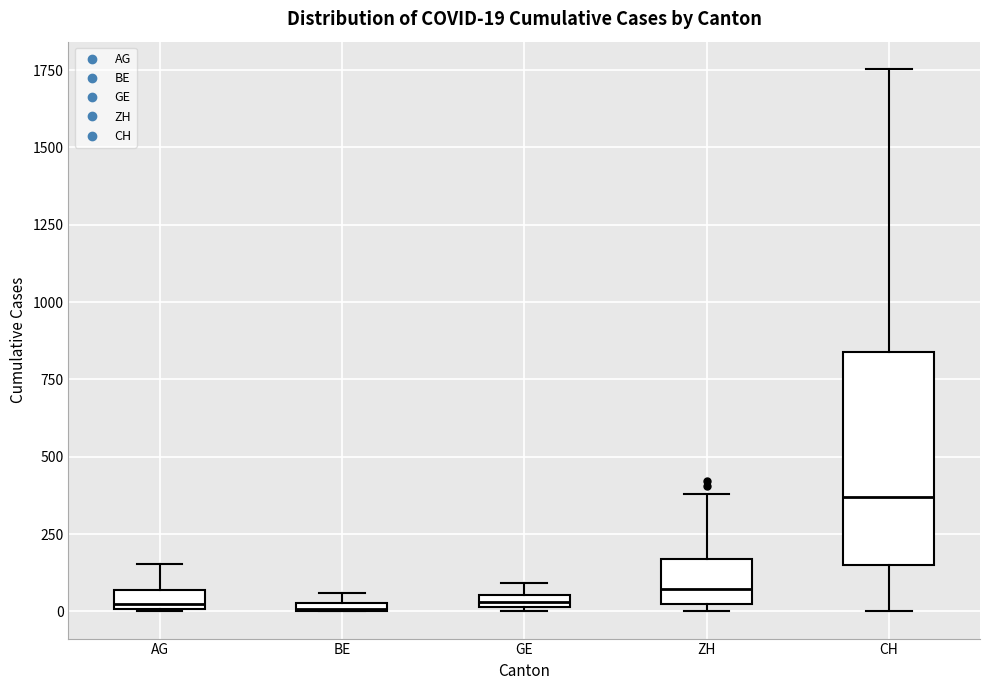

Which box has the highest median line?

CH